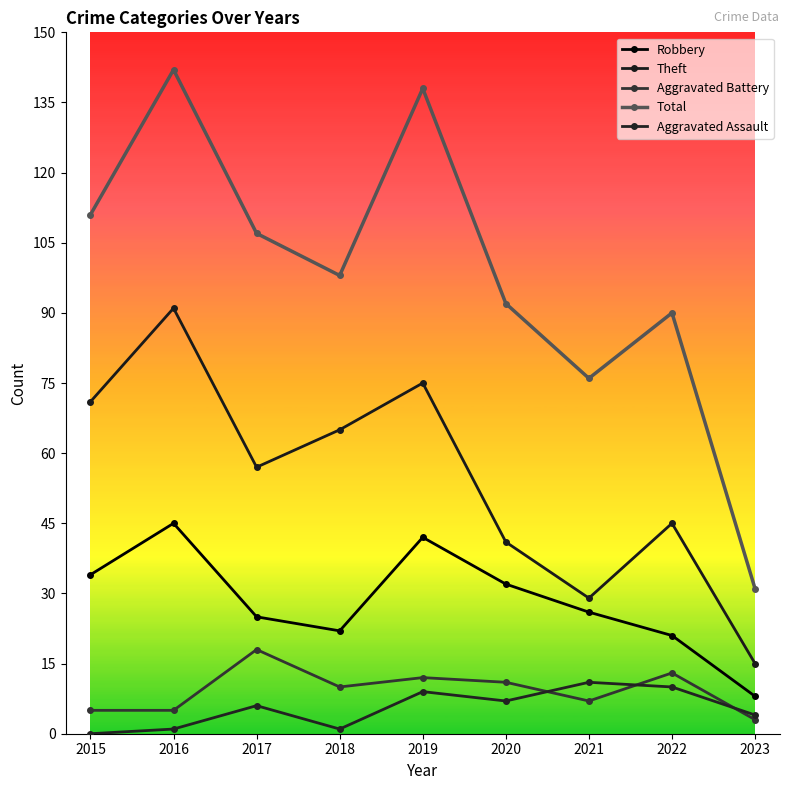

What is the difference between the second highest and minimum values in the Robbery series?

34